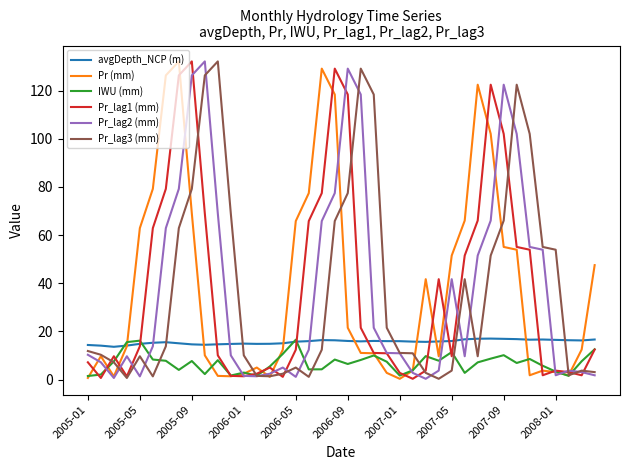

How many interior local valleys does the Pr_lag3 (mm) series have?

7